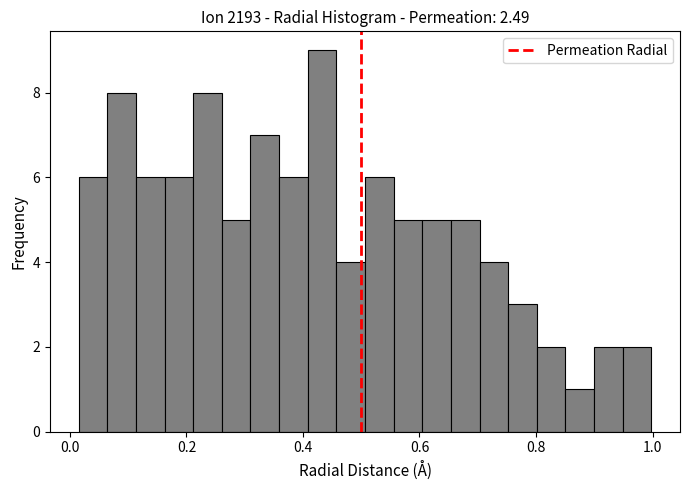

Read against the x-axis, roughly where is the centre of the tallest bar?

0.44